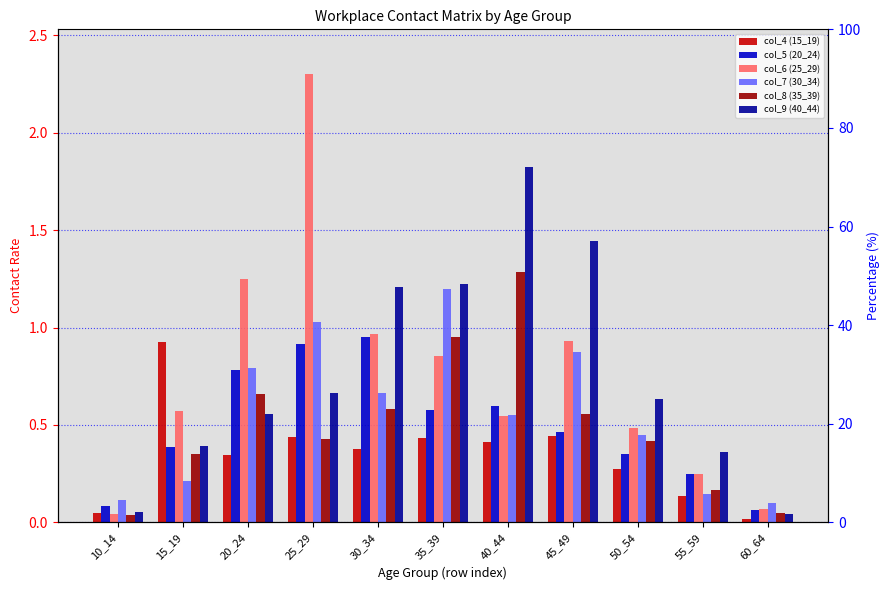

What is the maximum value shown in the chart?

2.3